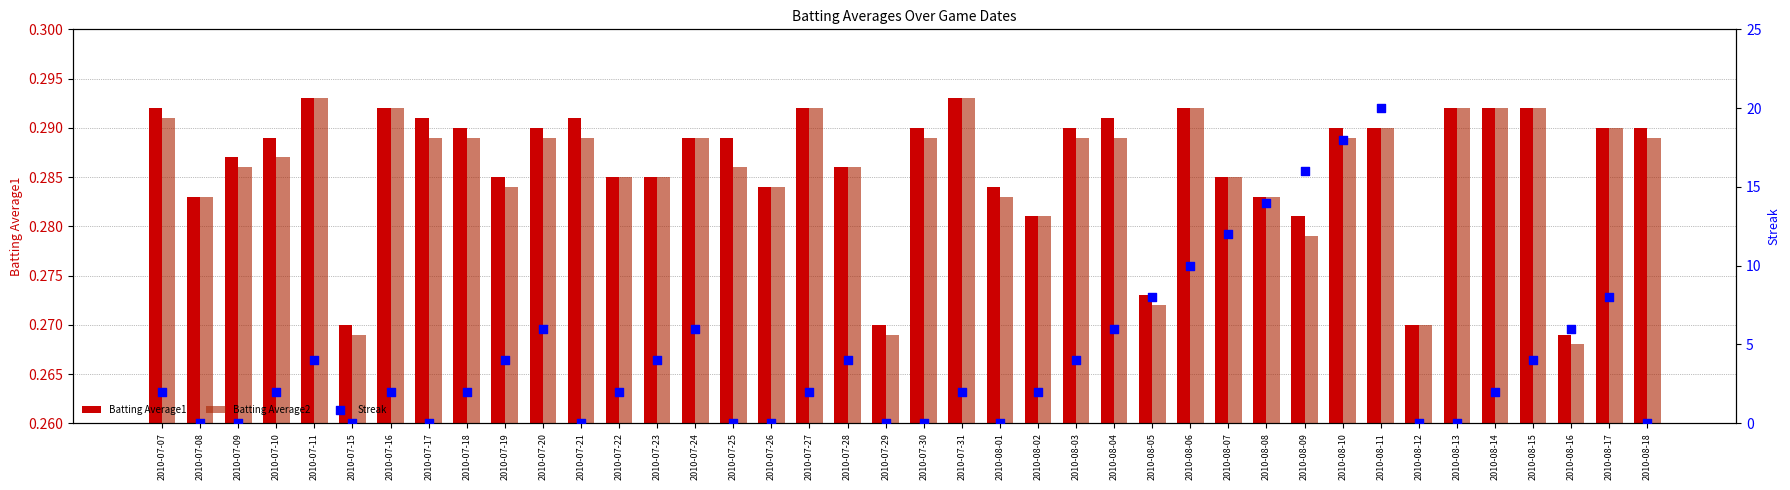

At how many categories does at least one series exceed 19?

1